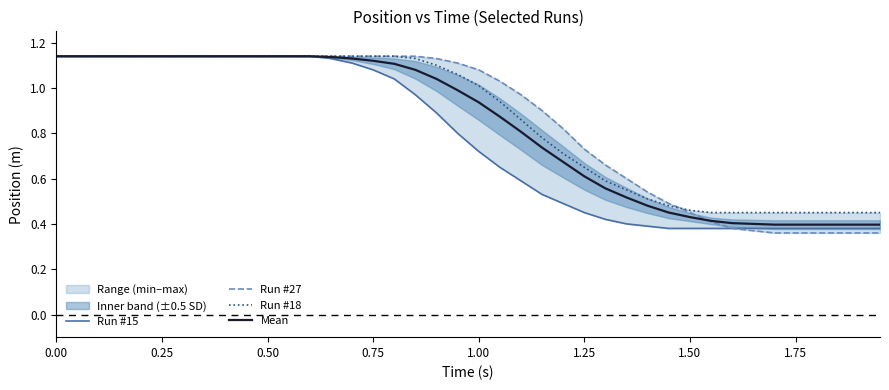

True or false: Run #15 and Run #27 intersect in this chart.

False